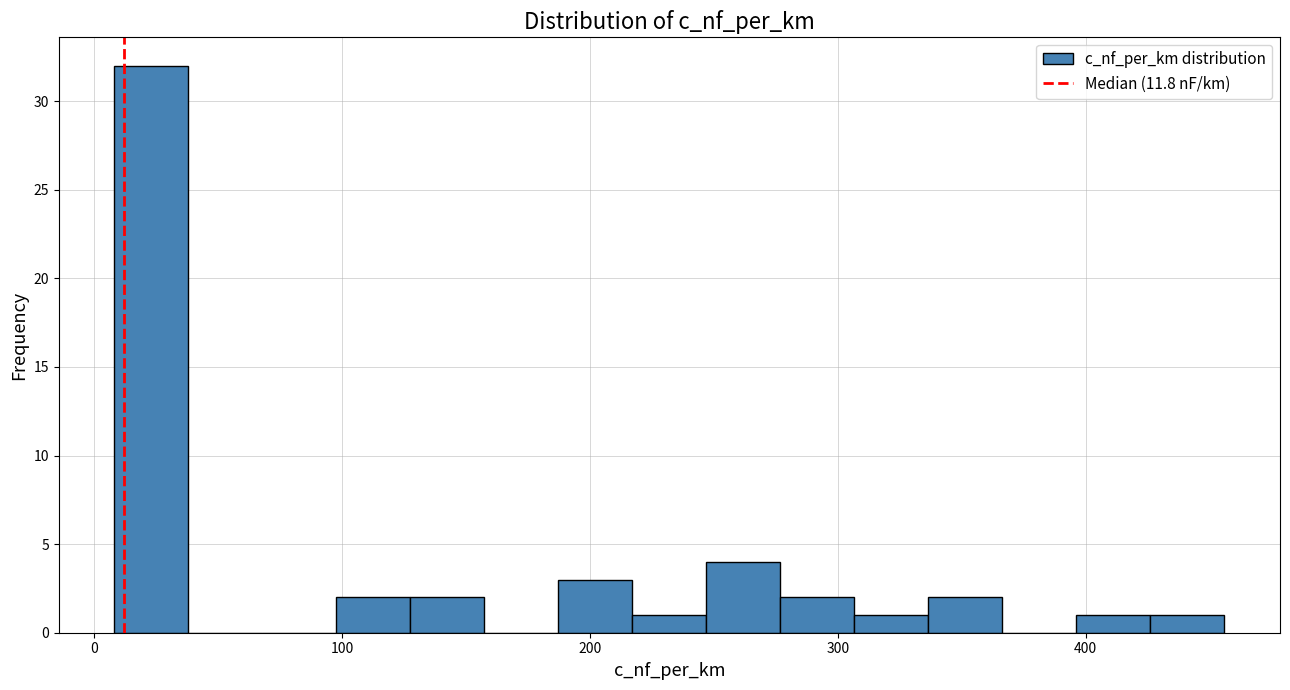

Around what value on the x-axis is the tallest bar? Give the approximate position of its centre, as read against the axis.

20